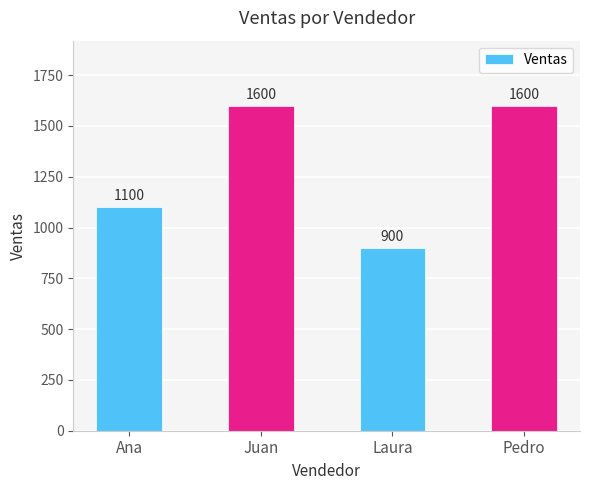

At which category does the chart reach its minimum across all series?

Laura